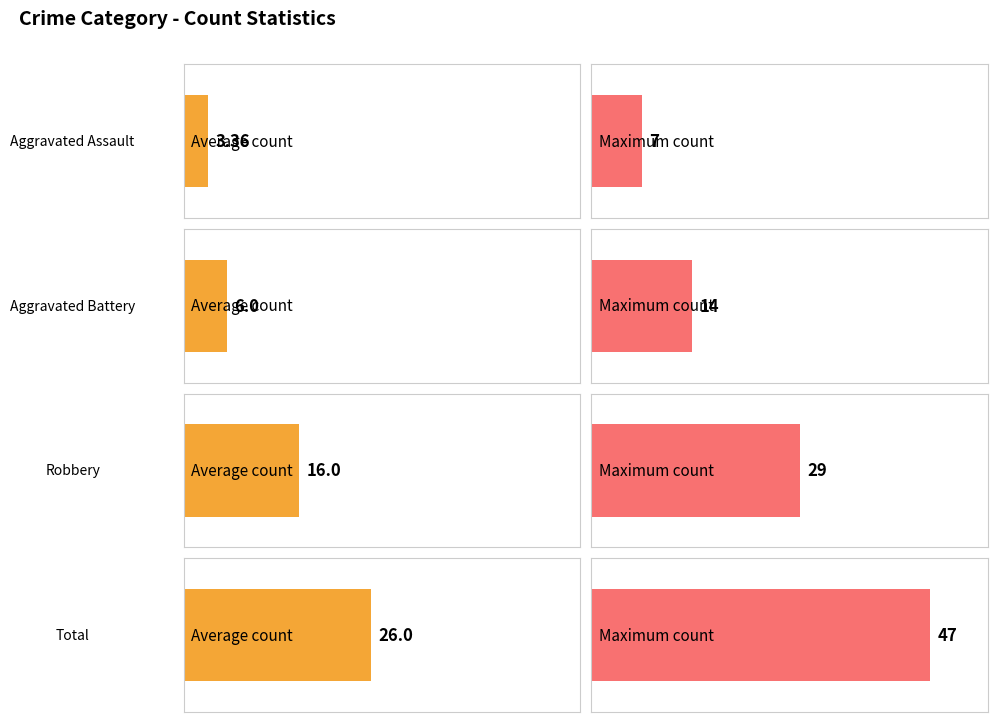

What is the maximum value shown in the chart?

47